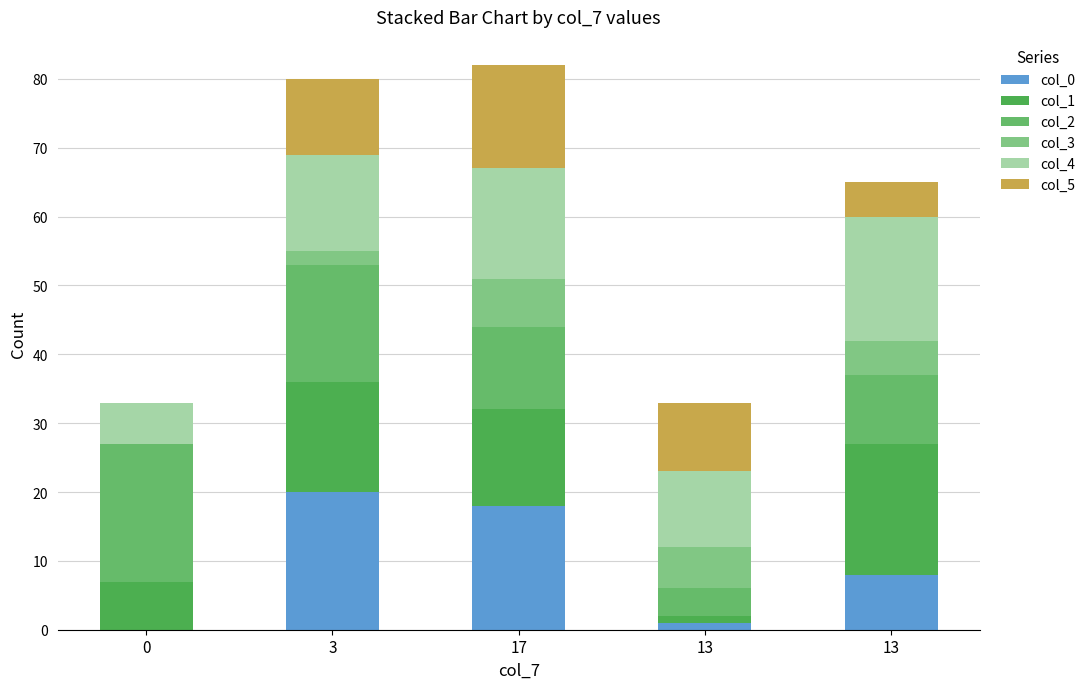

What is the difference between the maximum and minimum values in the col_5 series?

15